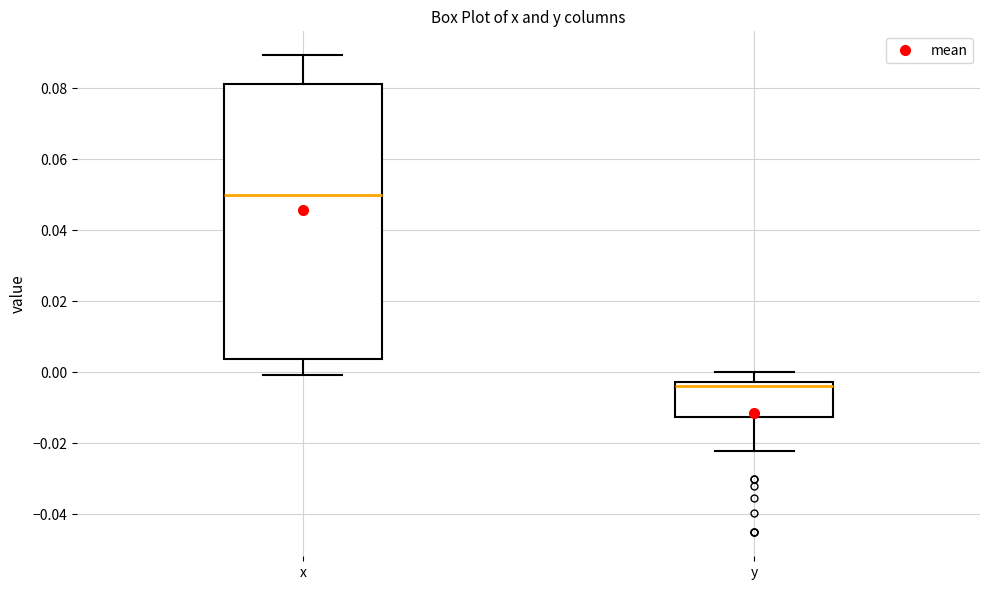

Comparing the boxes themselves (not the whiskers), which one is the tallest?

x